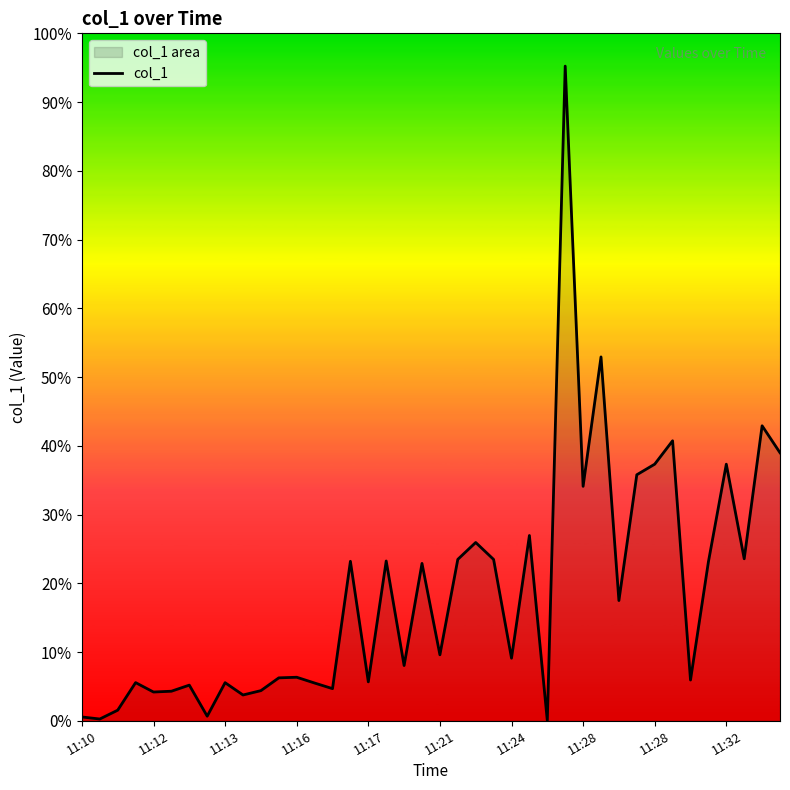

The chart shows a value of 235.4 at 18. True or false?

False